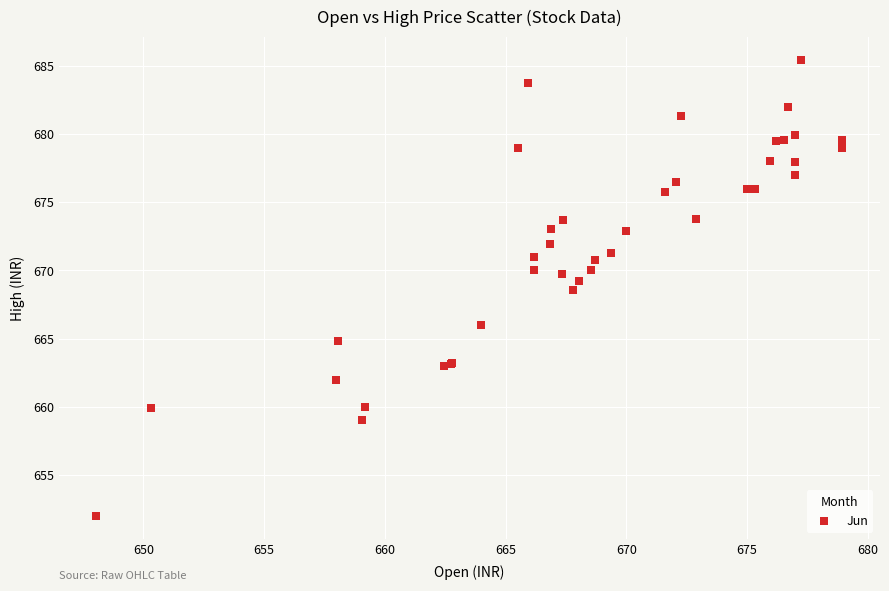

What Y value in the scatter plot is closest to 668?

668.5